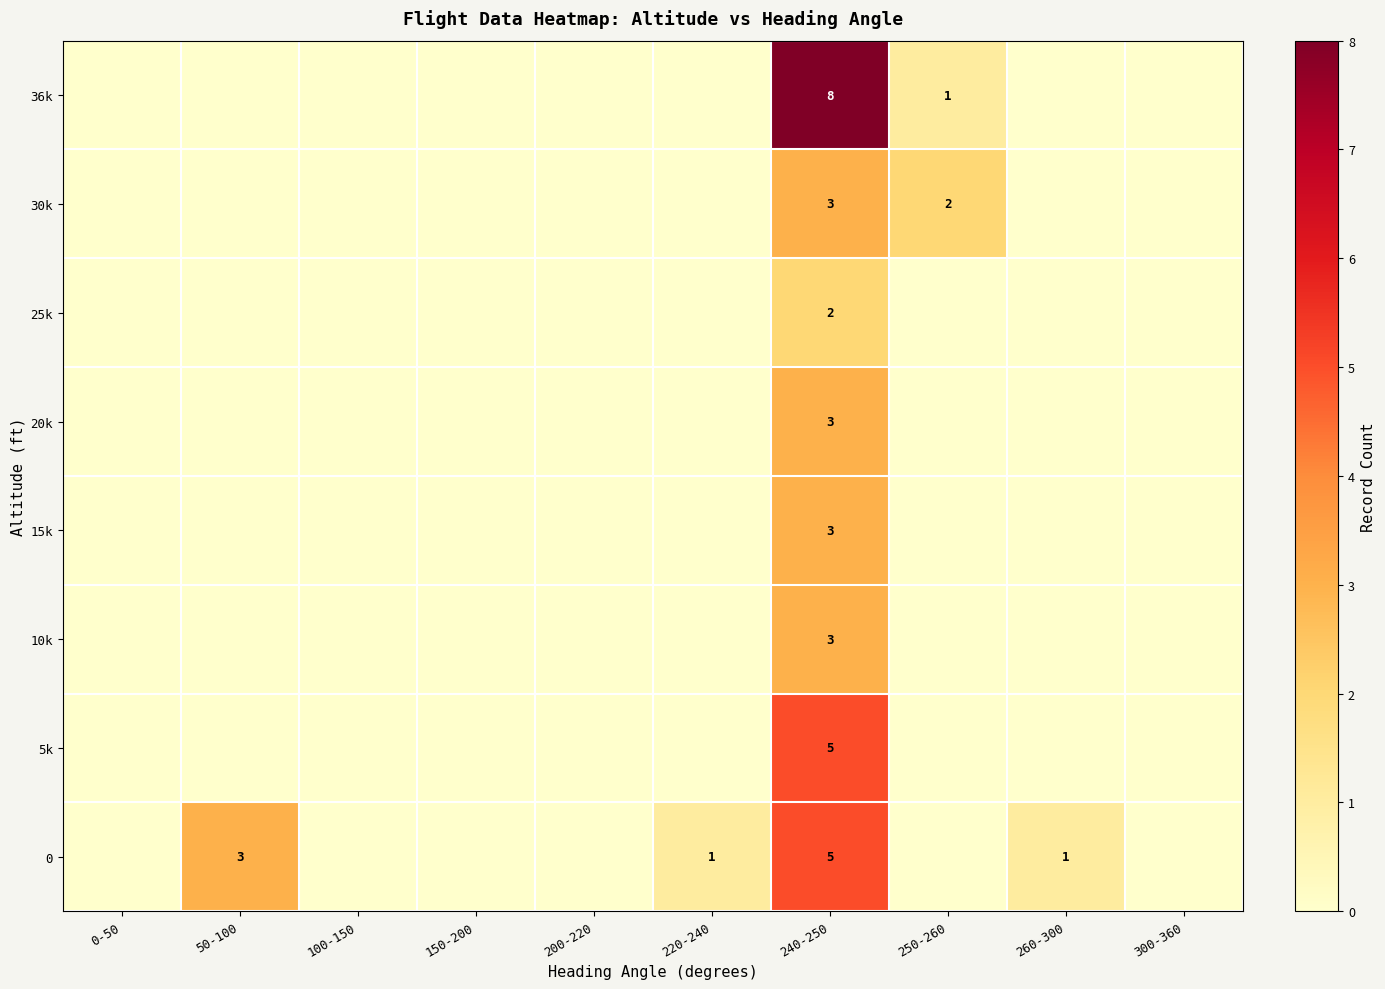

What is the total value across all series at 240-250?

32